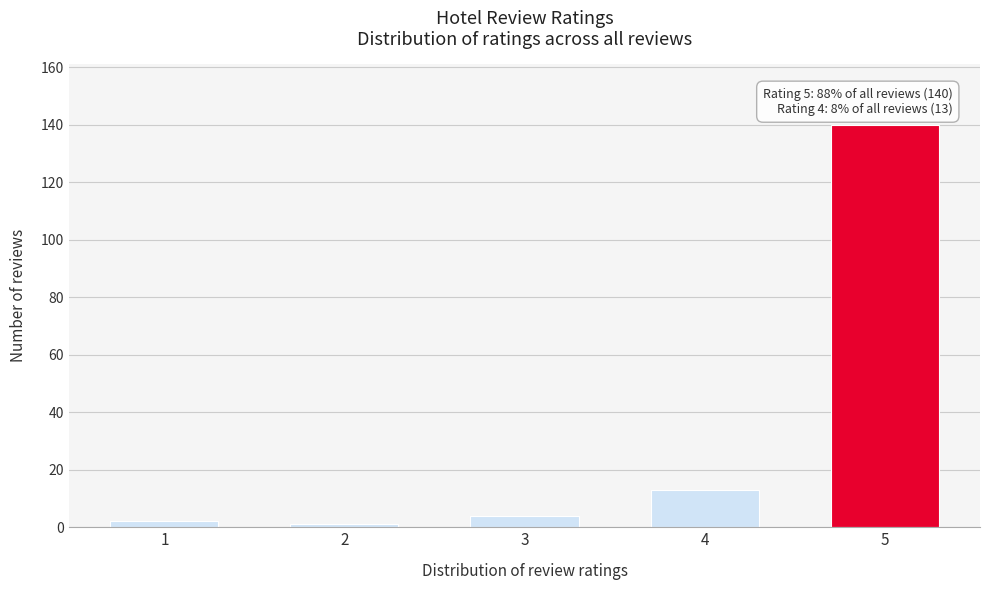

Reading left to right, what are all the values shown in this chart?

1=2	2=1	3=4	4=13	5=140